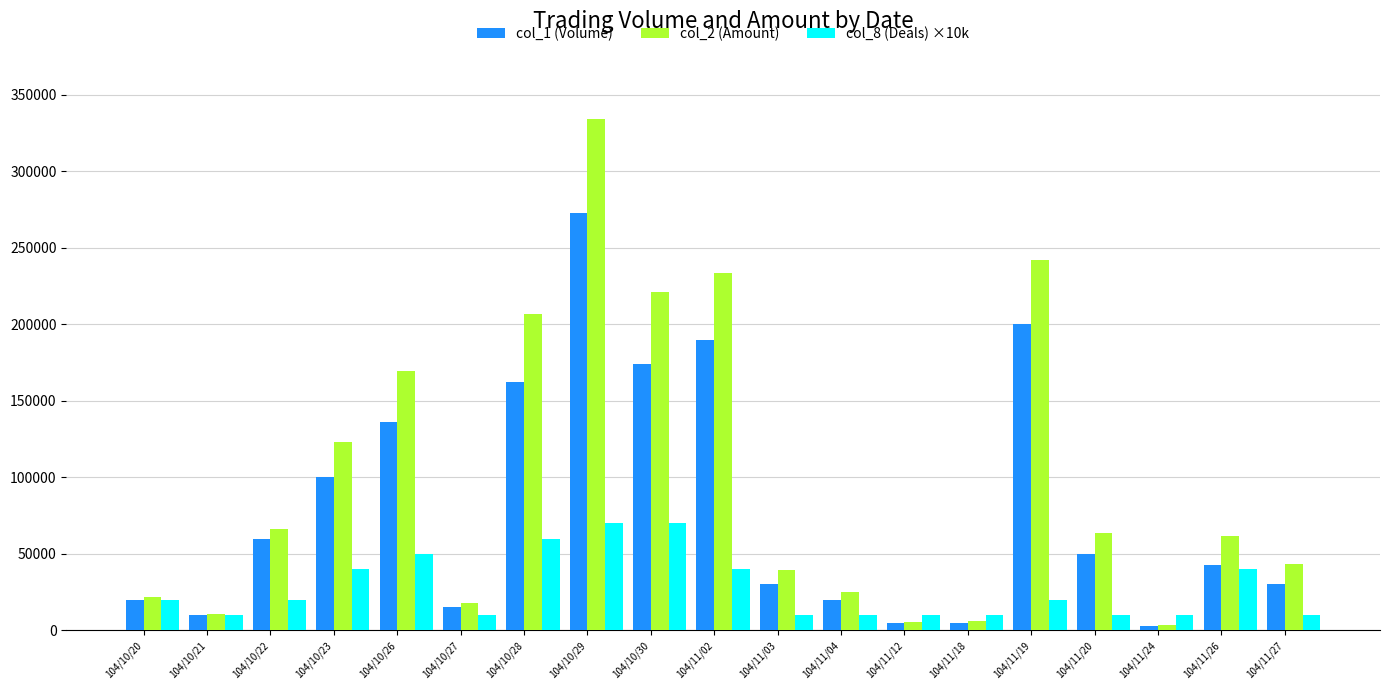

What are all the series names shown in the legend?

col_1 (Volume), col_2 (Amount), col_8 (Deals) ×10k